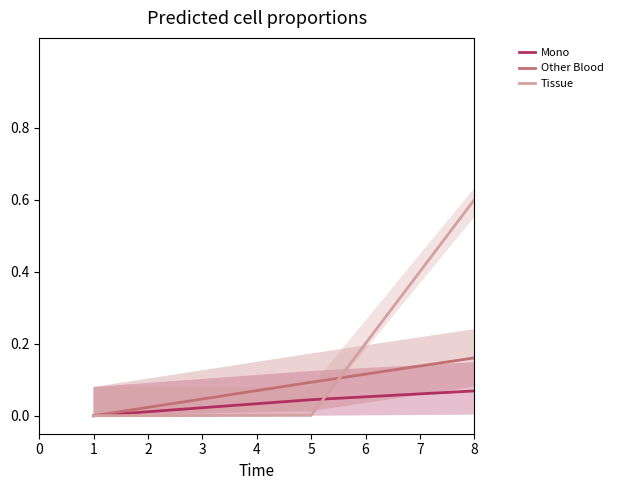

What are all the series names shown in the legend?

Mono, Other Blood, Tissue